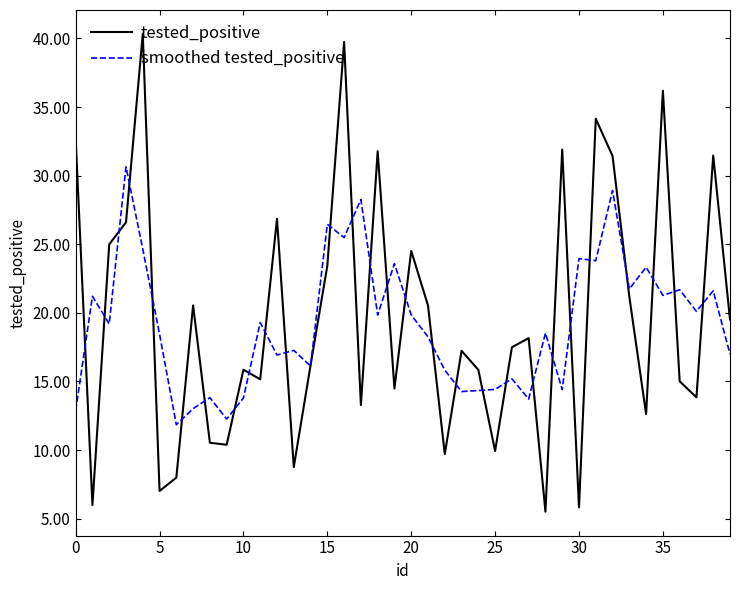

How many lines are shown in the chart?

2